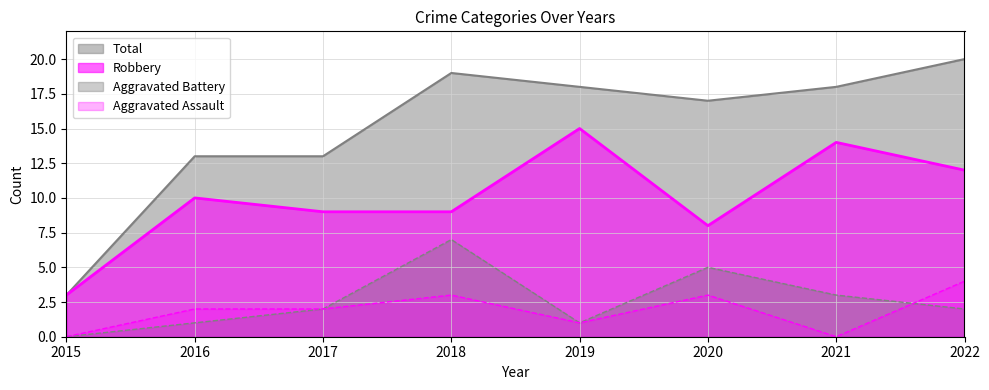

The value of Robbery at 2016 is 10. True or false?

True